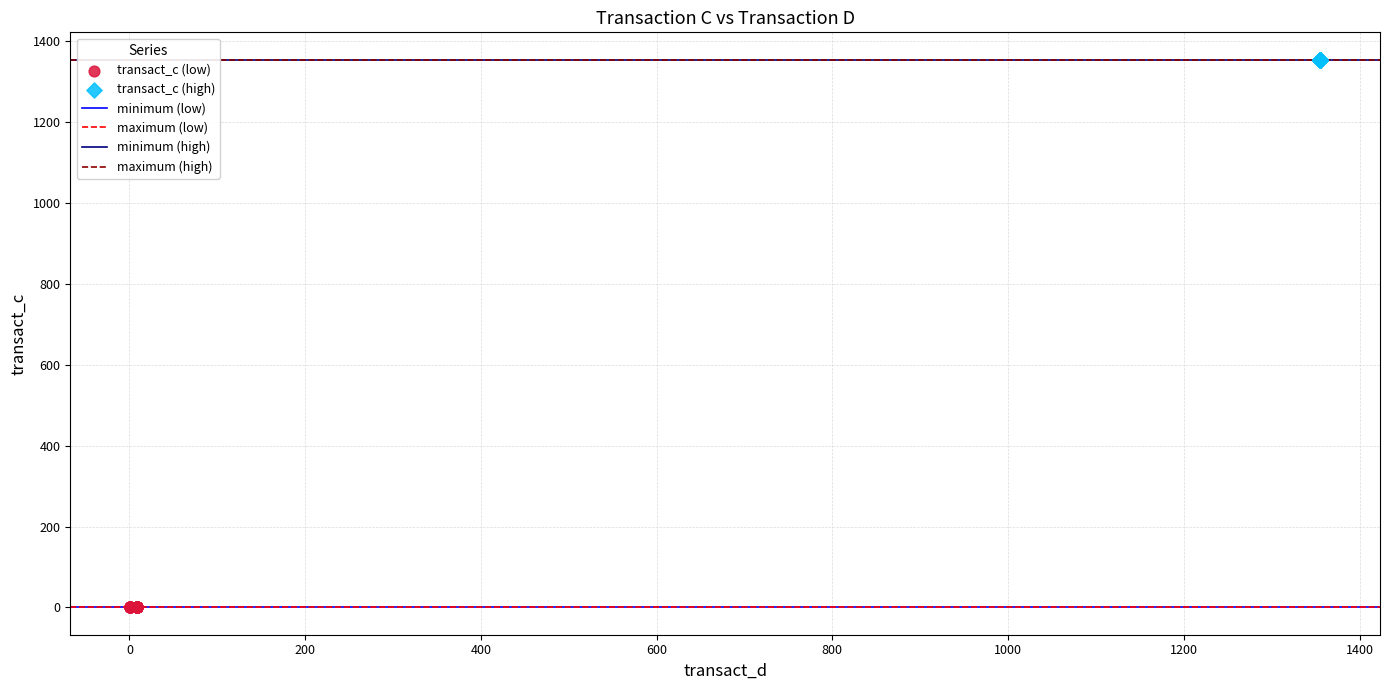

Which series contains the highest Y value?

transact_c (high)